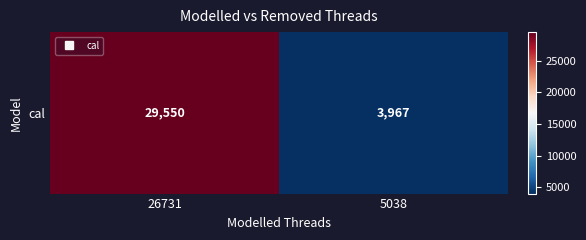

Between 5038 and 26731, which is larger?

26731